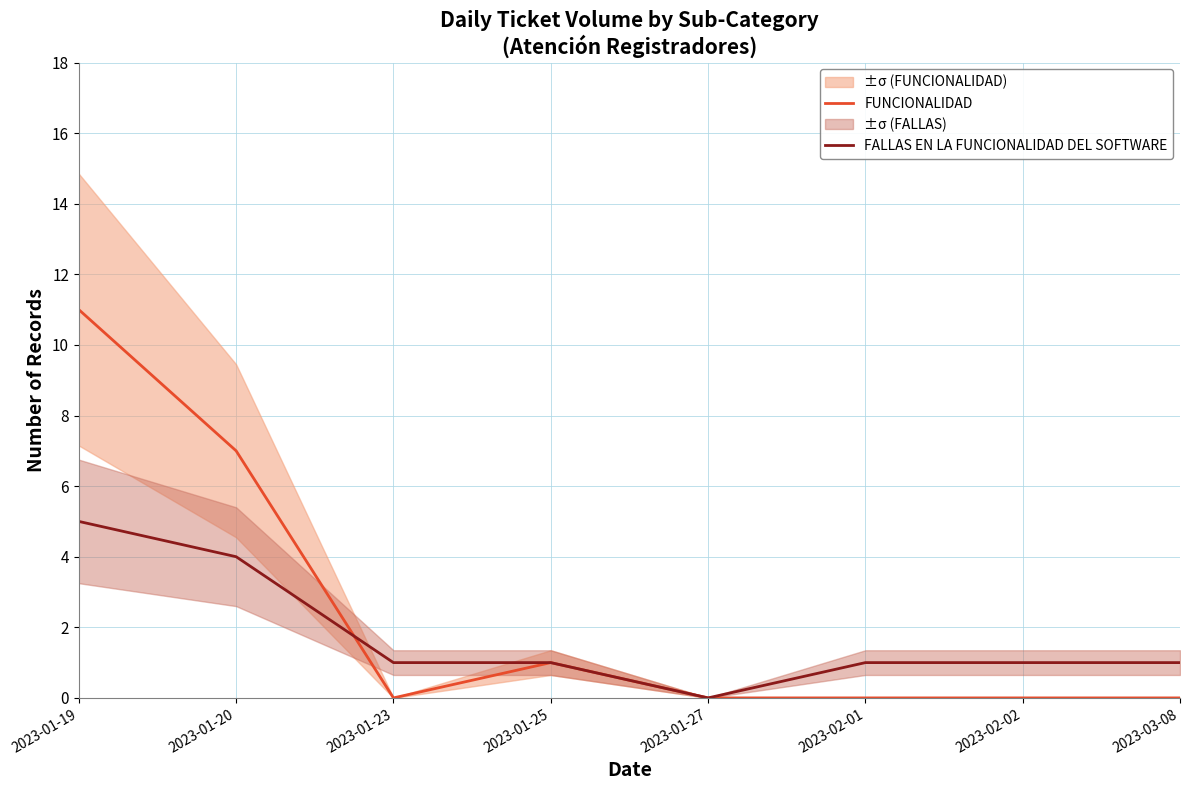

Rank the series by their maximum value, from highest to lowest.

FUNCIONALIDAD, FALLAS EN LA FUNCIONALIDAD DEL SOFTWARE